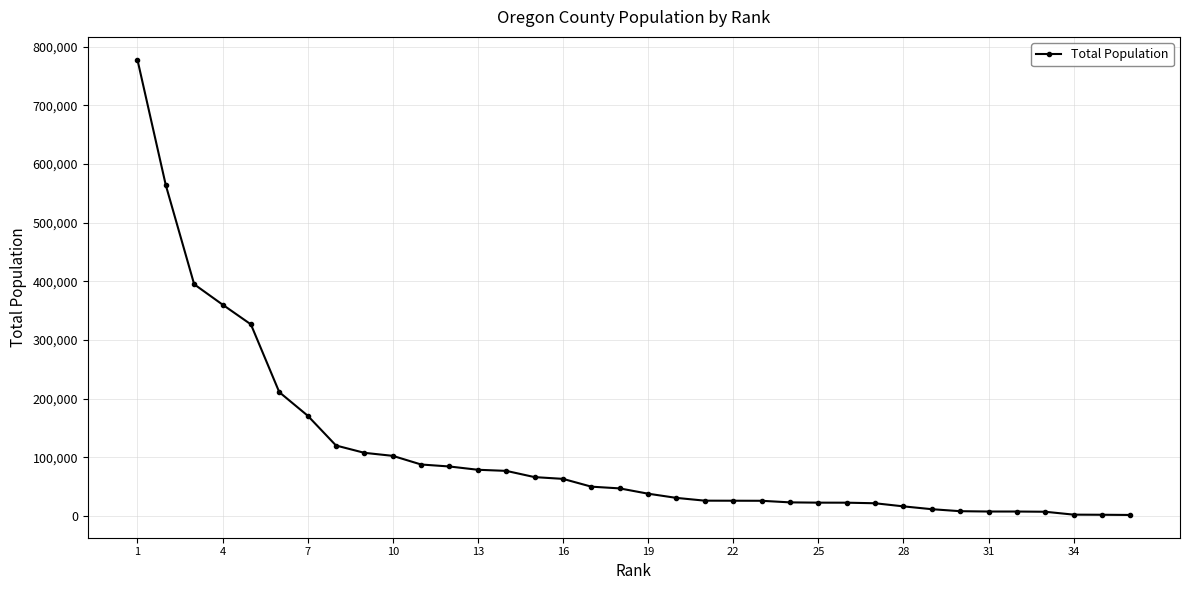

What is the difference between the maximum and minimum values?

776824